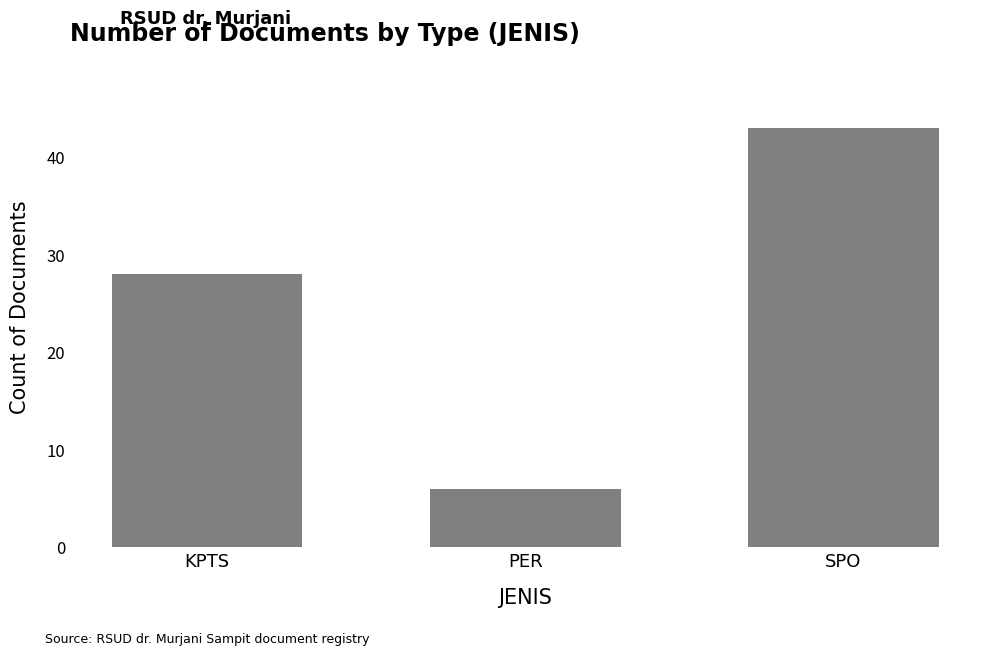

What is the difference between the values at SPO and KPTS?

15